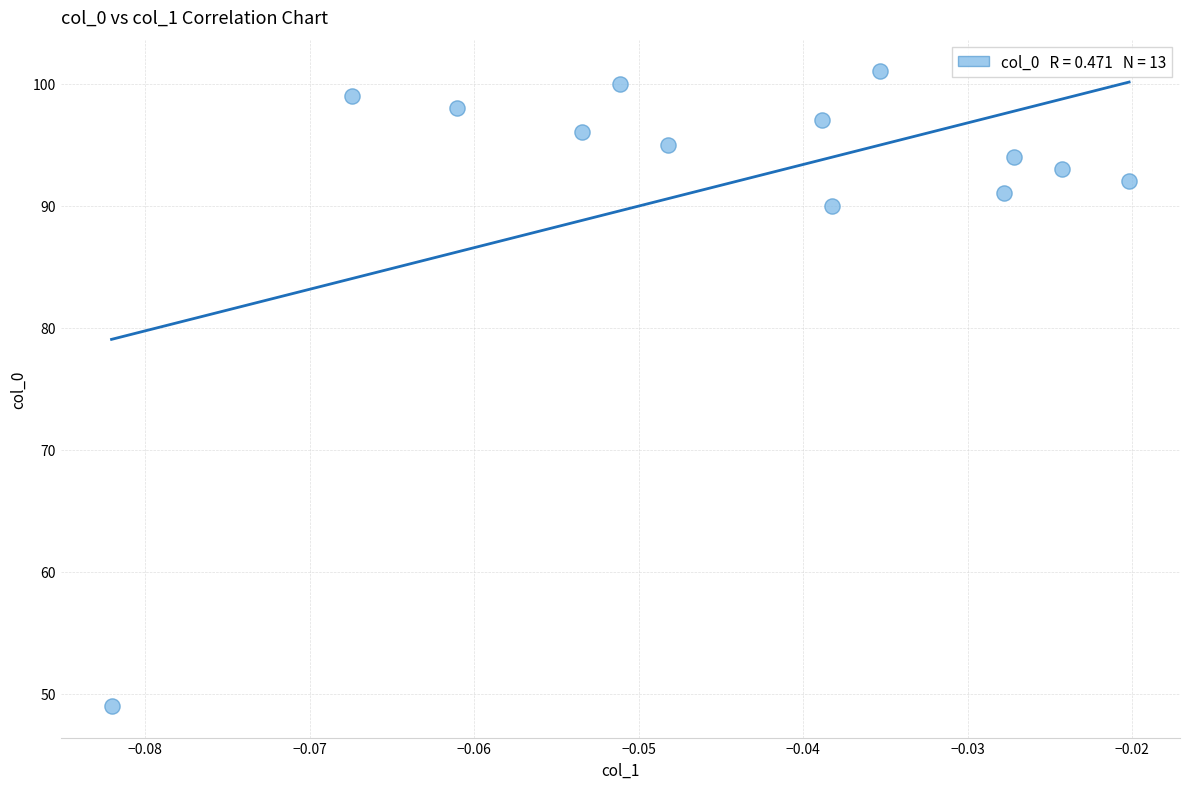

What is the range of Y values (max minus min)?

52